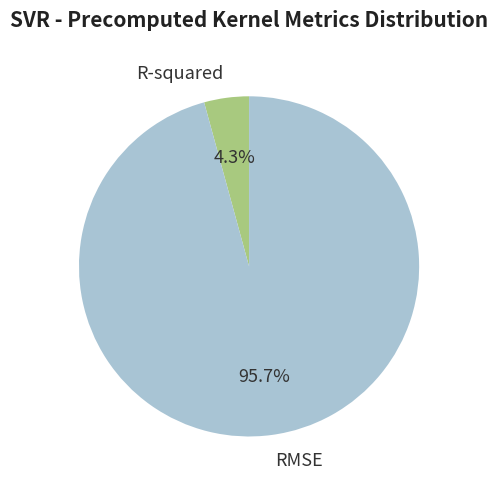

Which slice represents more than half of the pie?

RMSE